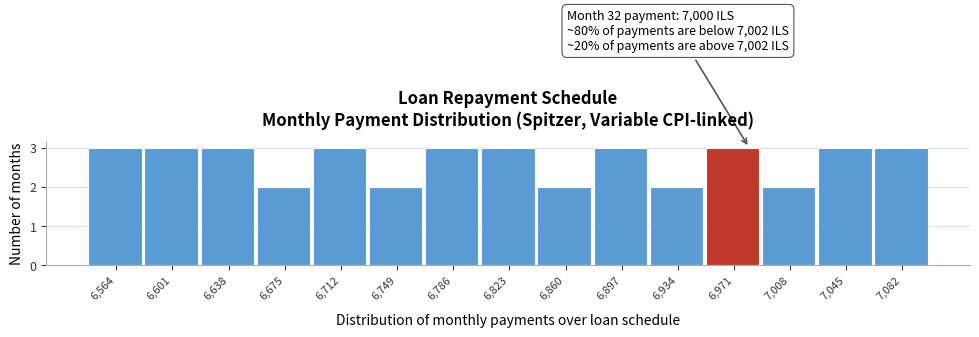

Reading right to left, transcribe all the data shown in this chart.

7,082=3	7,045=3	7,008=2	6,971=3	6,934=2	6,897=3	6,860=2	6,823=3	6,786=3	6,749=2	6,712=3	6,675=2	6,638=3	6,601=3	6,564=3